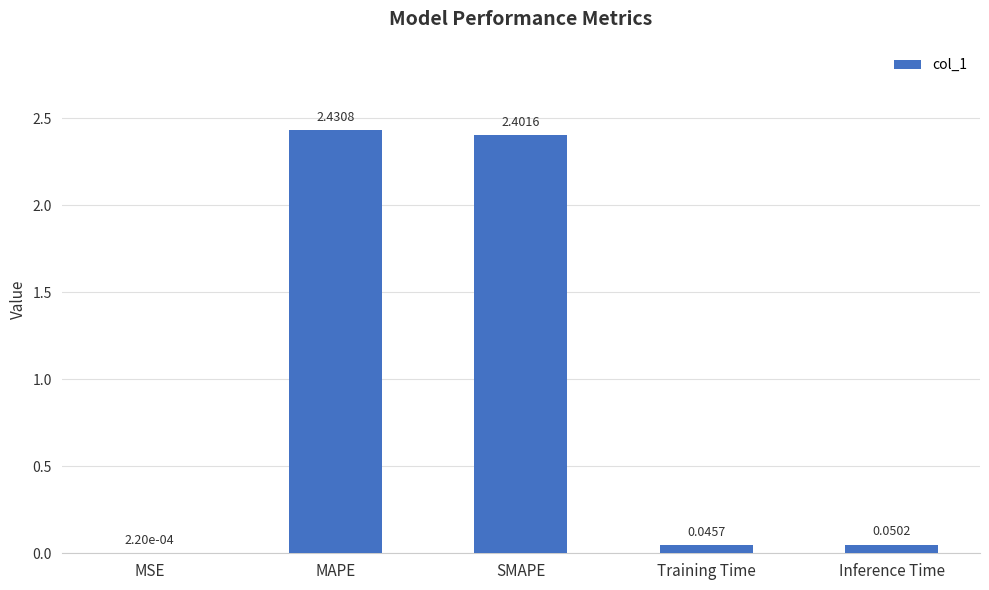

Which label corresponds to the largest value in the chart?

MAPE